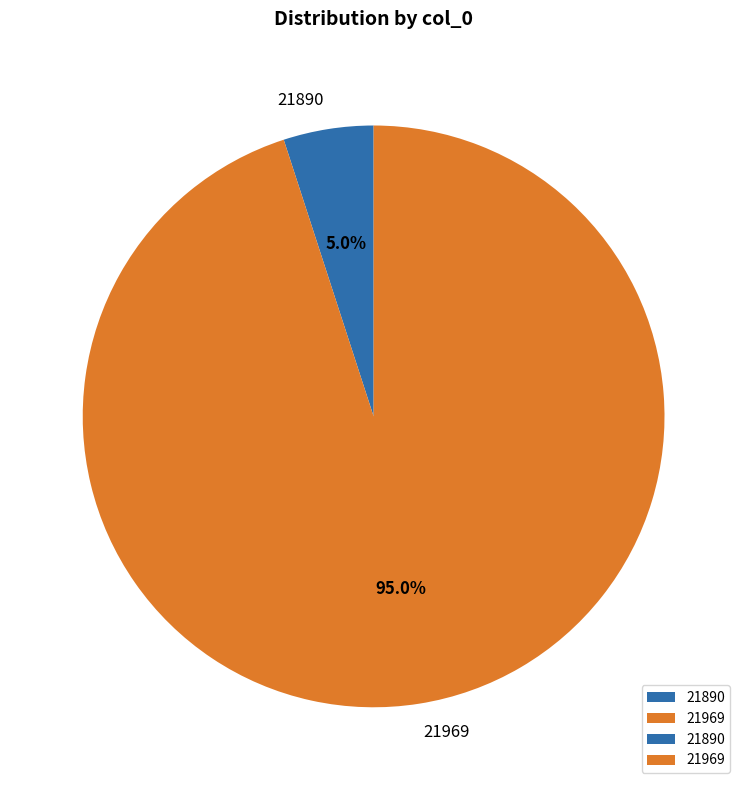

Which slice is the smallest?

21890